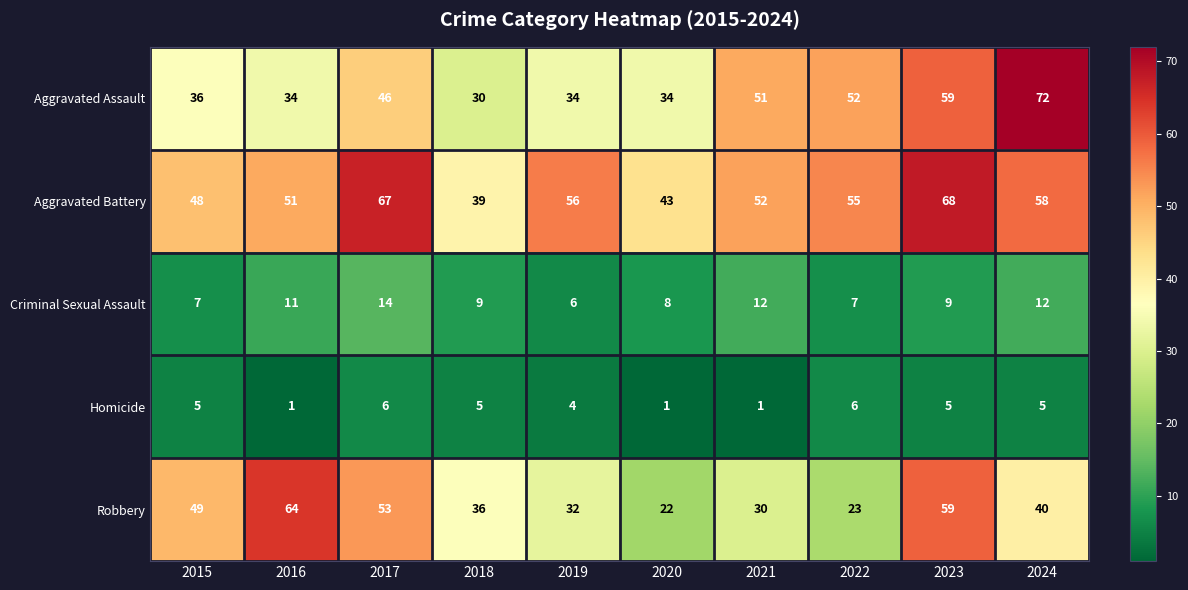

Which series changed the most between 2018 and 2021?

Aggravated Assault